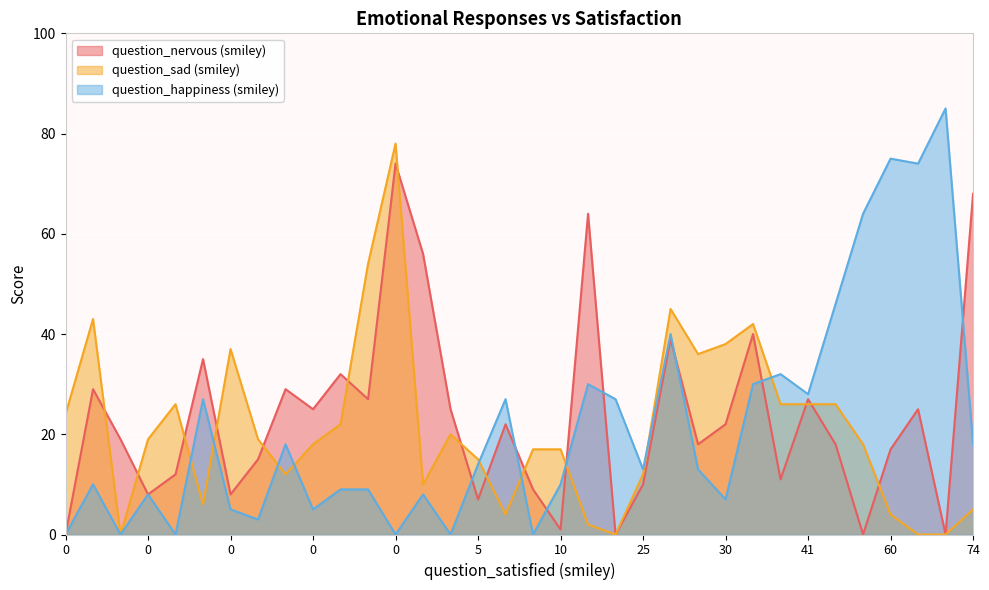

Which has a higher value, 29 or 4?

4